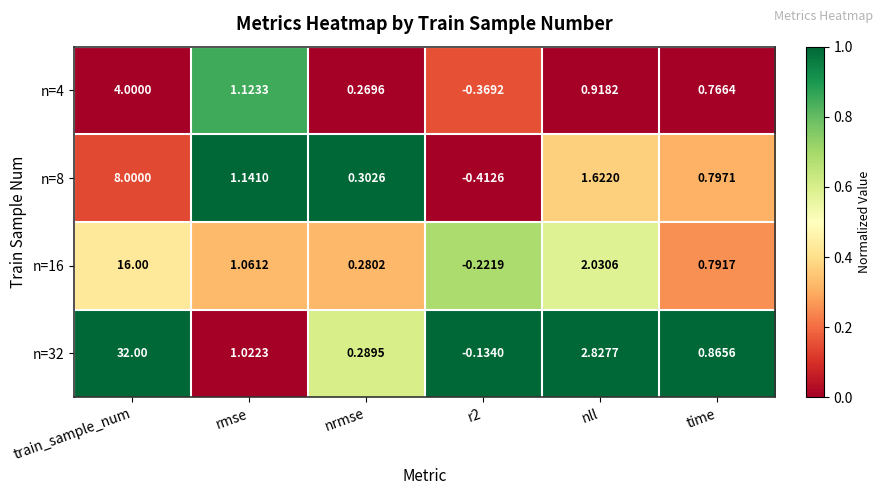

At time, list the series in order from smallest to largest.

n=4, n=16, n=8, n=32